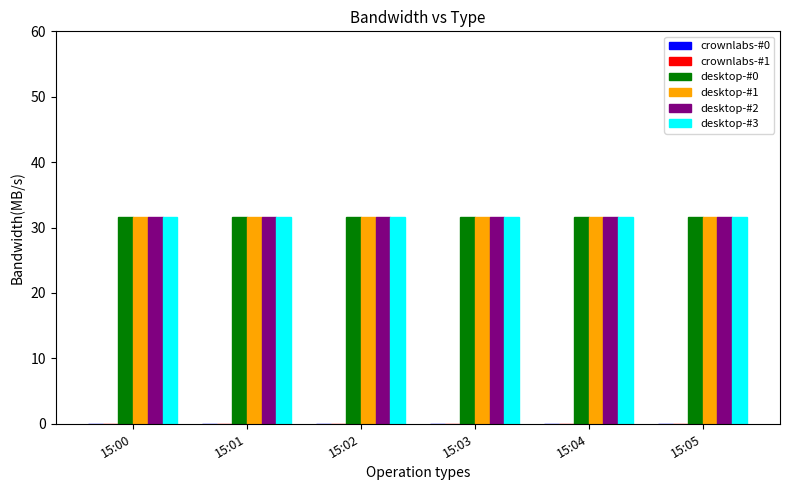

What are all the series names shown in the legend?

crownlabs-#0, crownlabs-#1, desktop-#0, desktop-#1, desktop-#2, desktop-#3